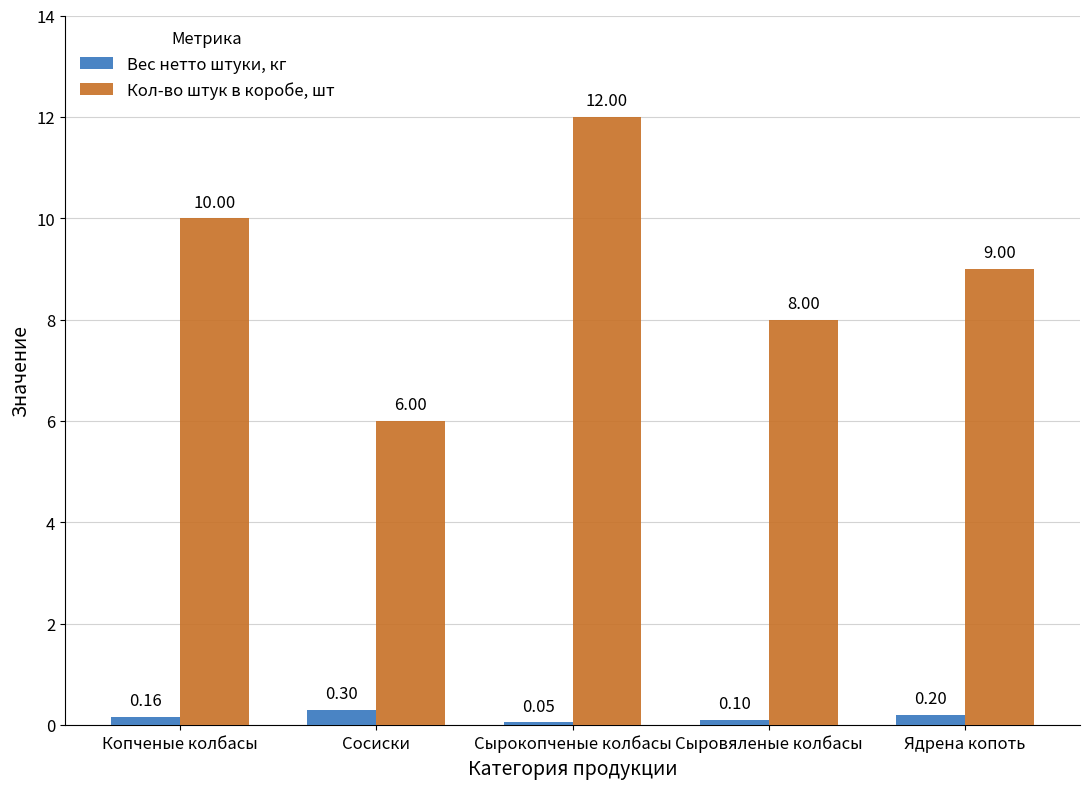

What is the difference between the Вес нетто штуки, кг values at Сосиски and Ядрена копоть?

0.1